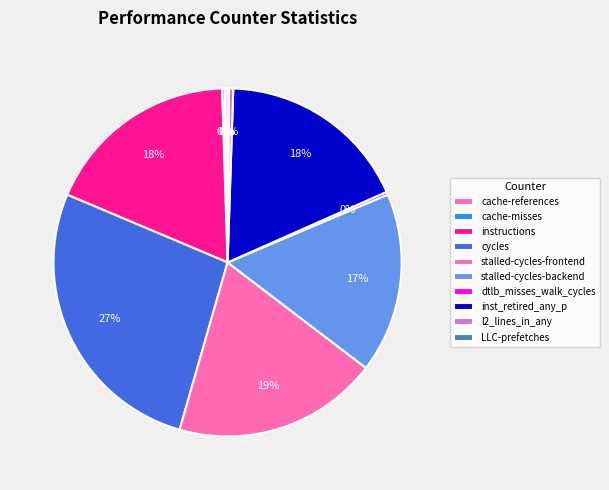

How many segments does this pie chart have?

10